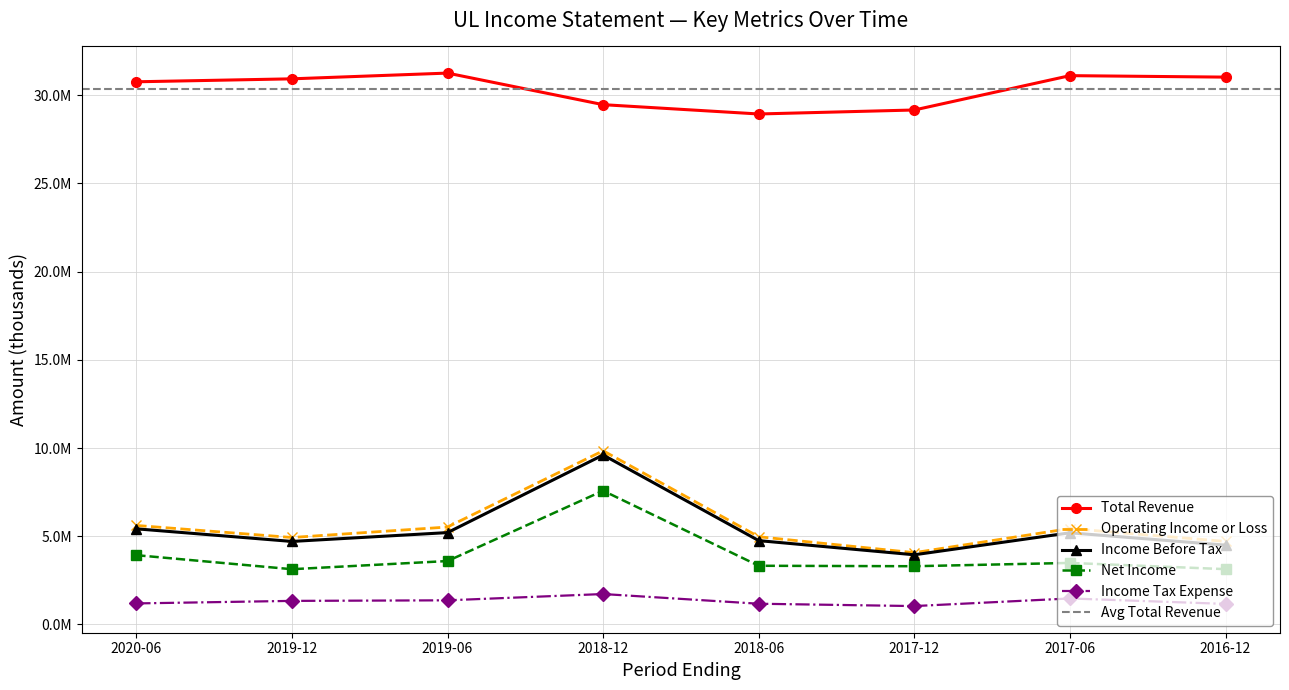

Rank the series at 2018-12 from highest to lowest value.

Total Revenue, Operating Income or Loss, Income Before Tax, Net Income, Income Tax Expense